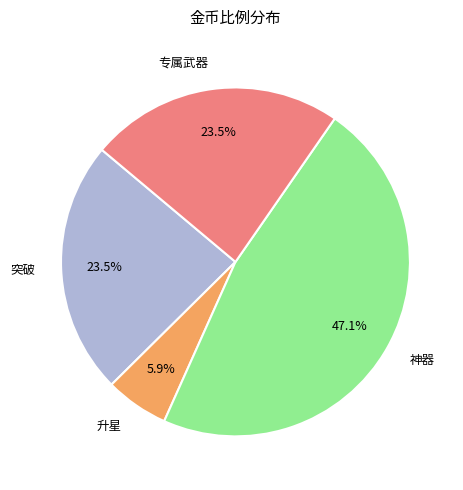

To the nearest percent, what is the average slice percentage?

25%